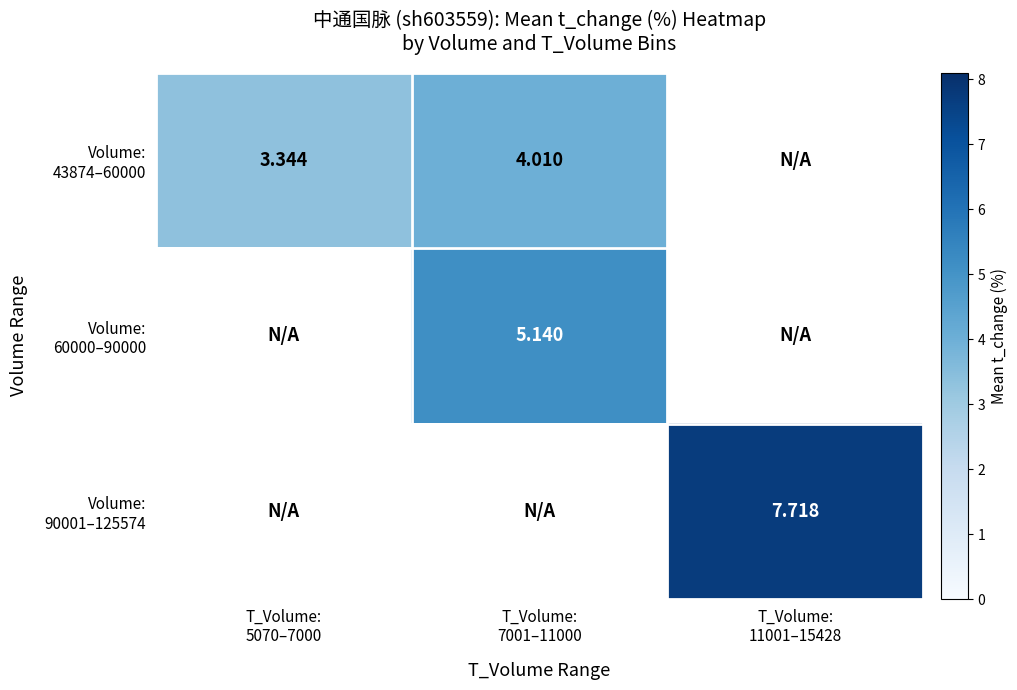

Which category has the lowest value across all series?

T_Volume:
5070–7000